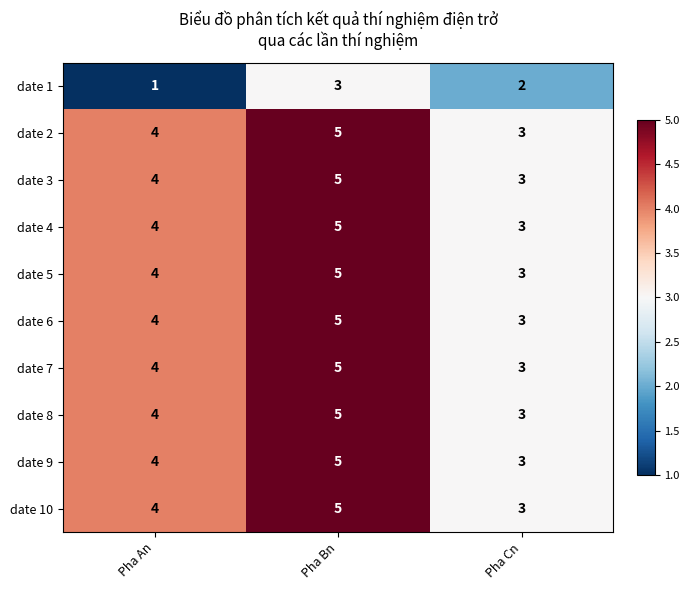

At which category is the sum across all series the highest?

Pha Bn